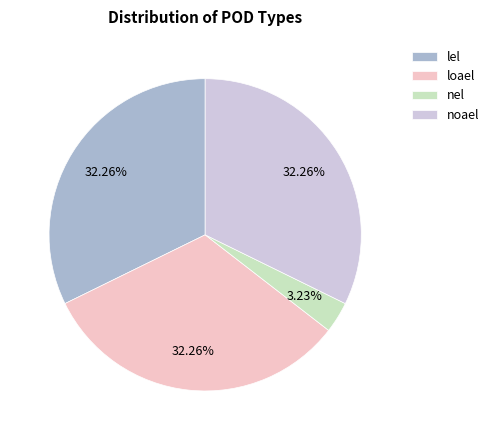

To the nearest percent, what percentage of the pie is nel?

3%